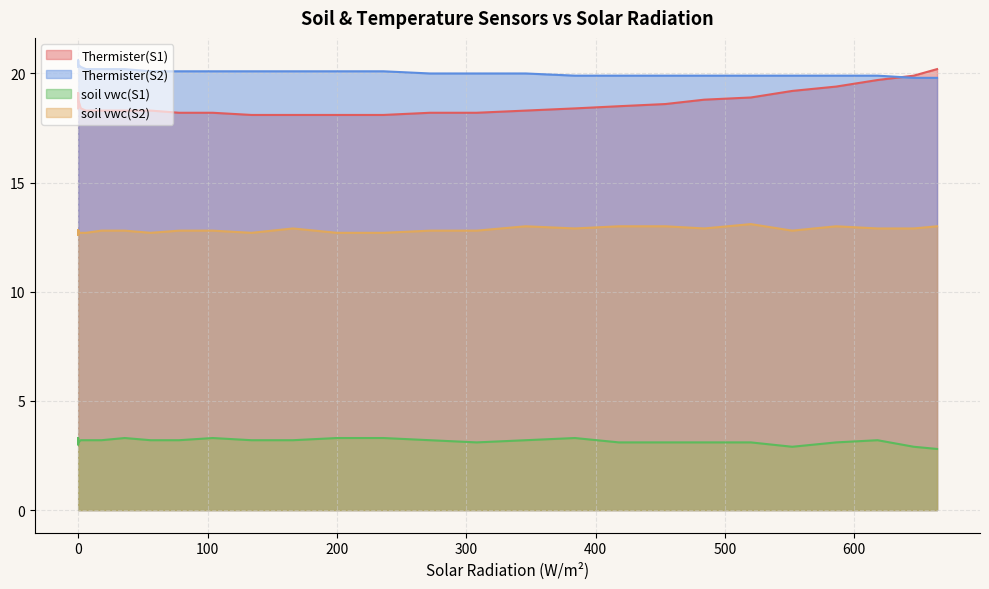

What is the difference between the highest and lowest values at 31?

17.2